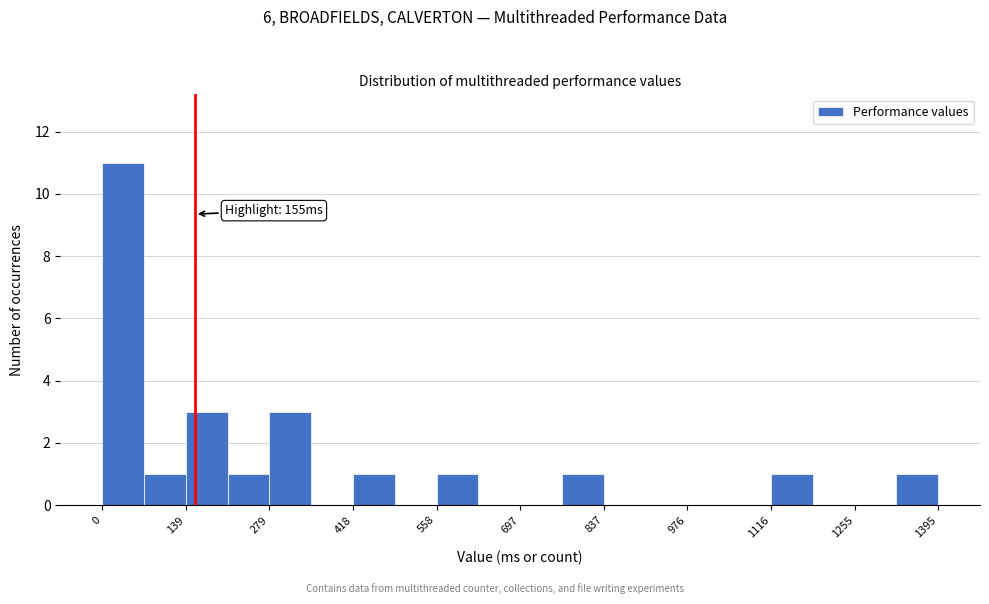

Around what value on the x-axis is the tallest bar? Give the approximate position of its centre, as read against the axis.

40